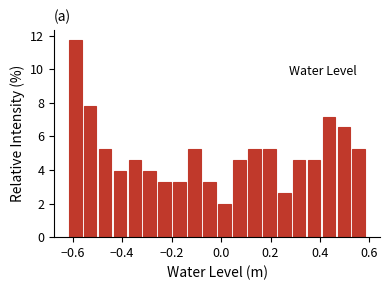

Read against the x-axis, roughly where is the centre of the tallest bar?

-0.58